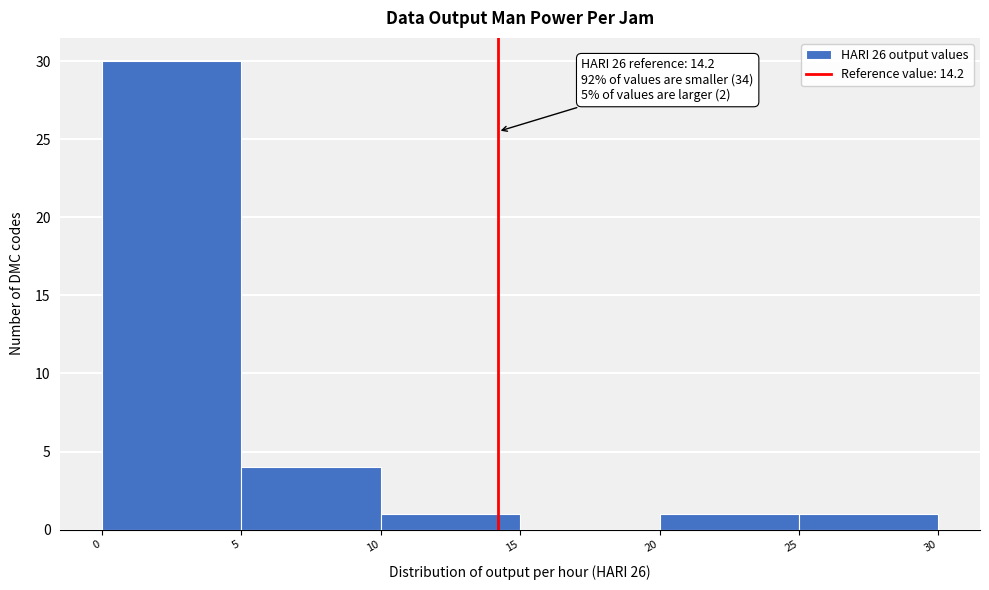

Which range on the x-axis has the tallest bar?

0 to 5